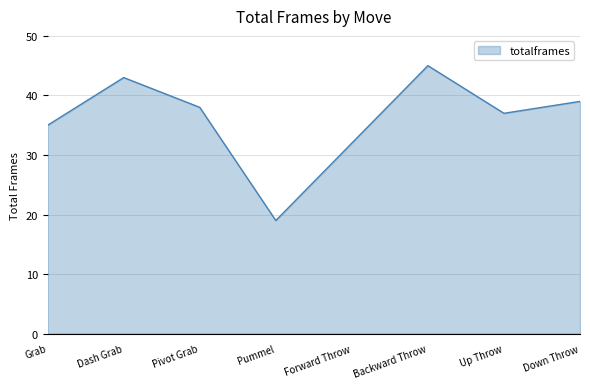

At which label does the data first exceed 38?

Dash Grab